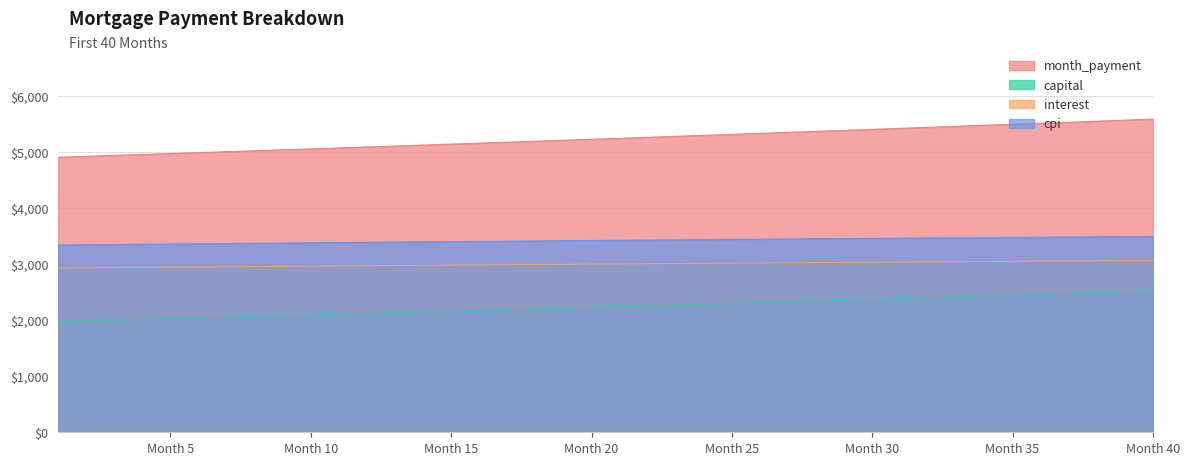

Reading left to right, list all the values displayed in this chart.

month_payment: 4902.3	4918.6	4935.0	4951.5	4968.0	4984.6	5001.2	5017.8	5034.6	5051.3	5068.2	5085.1	5102.0	5119.0	5136.1	5153.2	5170.4	5187.6	5204.9	5222.3	5239.7	5257.1	5274.7	5292.2	5309.9	5327.6	5345.4	5363.2	5381.0	5399.0	5417.0	5435.0	5453.1	5471.3	5489.6	5507.9	5526.2	5544.6	5563.1	5581.7
capital: 1975.9	1988.3	2000.7	2013.2	2025.8	2038.5	2051.3	2064.1	2077.1	2090.1	2103.1	2116.3	2129.6	2142.9	2156.3	2169.8	2183.4	2197.0	2210.8	2224.6	2238.6	2252.6	2266.7	2280.9	2295.1	2309.5	2324.0	2338.5	2353.2	2367.9	2382.7	2397.6	2412.6	2427.7	2442.9	2458.2	2473.6	2489.1	2504.7	2520.3
interest: 2926.4	2930.4	2934.3	2938.2	2942.1	2946.0	2949.9	2953.7	2957.5	2961.3	2965.0	2968.8	2972.5	2976.2	2979.8	2983.4	2987.0	2990.6	2994.1	2997.6	3001.1	3004.6	3008.0	3011.4	3014.8	3018.1	3021.4	3024.7	3027.9	3031.1	3034.3	3037.4	3040.5	3043.6	3046.6	3049.7	3052.6	3055.6	3058.5	3061.3
cpi: 3337.9	3342.4	3346.8	3351.3	3355.7	3360.1	3364.4	3368.8	3373.1	3377.4	3381.6	3385.8	3390.0	3394.2	3398.3	3402.4	3406.5	3410.5	3414.5	3418.4	3422.4	3426.3	3430.2	3434.0	3437.8	3441.5	3445.3	3448.9	3452.6	3456.2	3459.8	3463.3	3466.8	3470.3	3473.7	3477.1	3480.5	3483.8	3487.0	3490.2